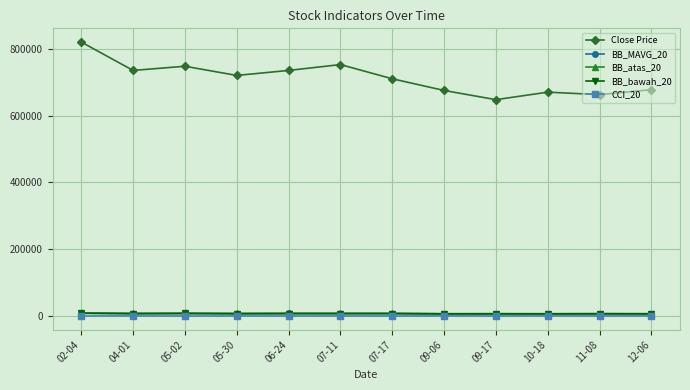

True or false: BB_bawah_20 has more than 0 interior local peaks.

True